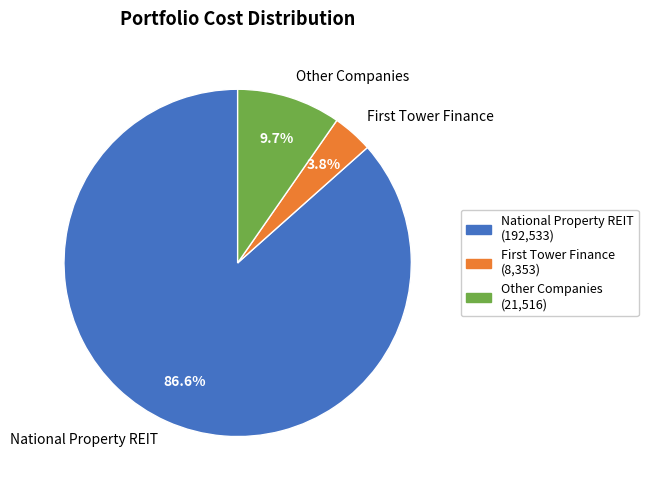

Which slice is the smallest?

First Tower Finance